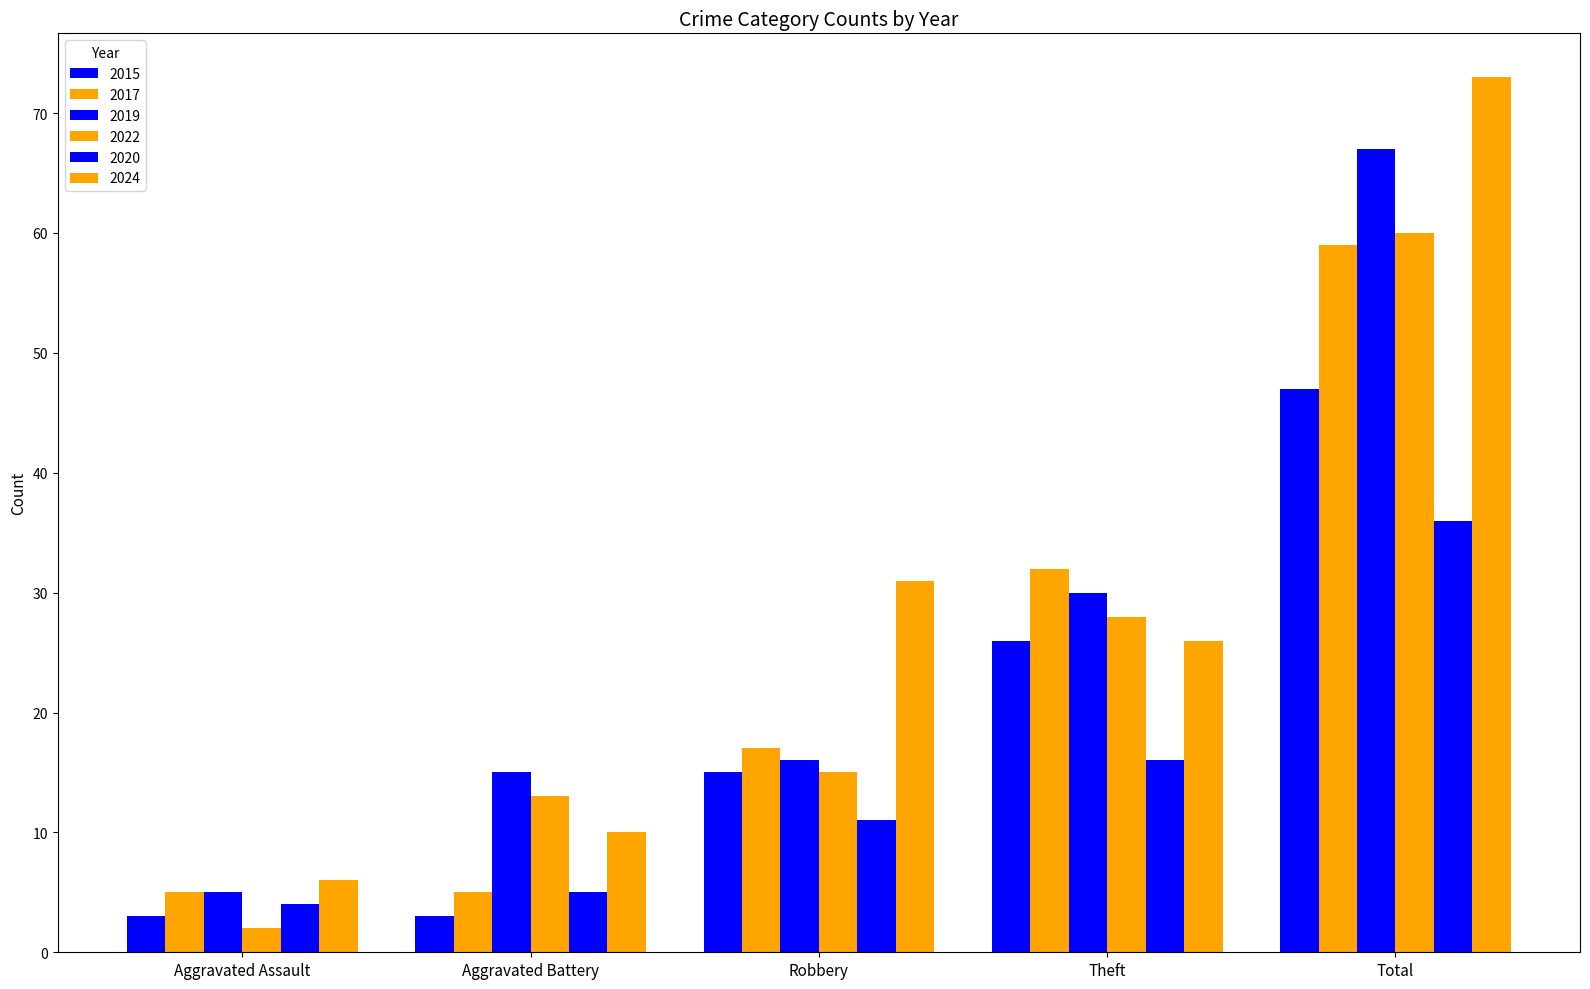

What is the sum of all 2015 values?

94